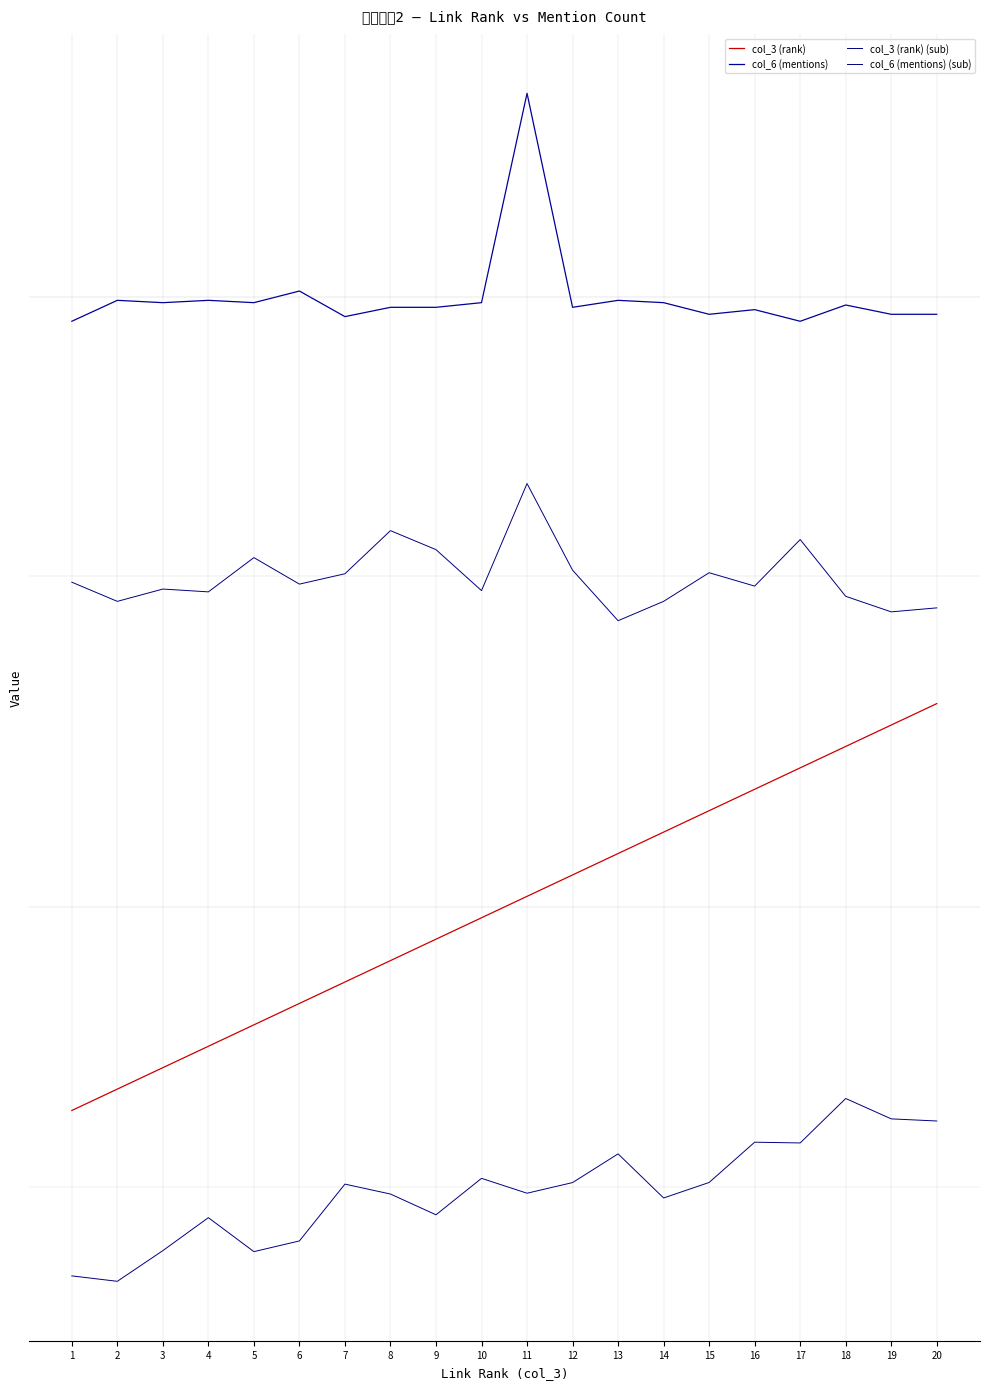

Is it true that col_6 (mentions) equals 118.4 at 18?

True